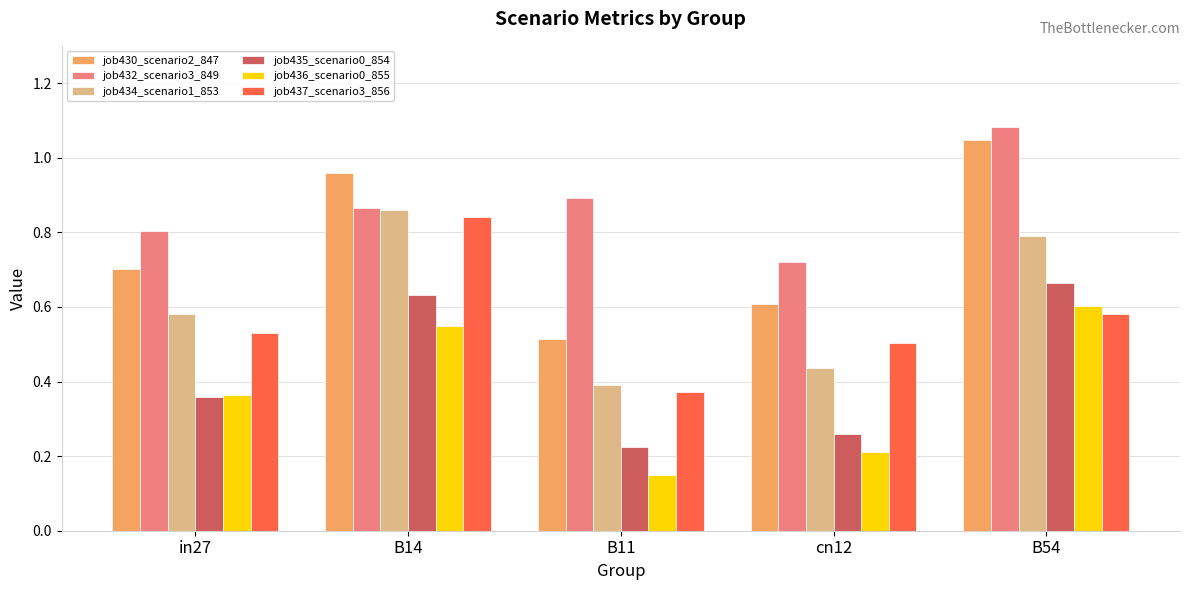

What are all the series names shown in the legend?

job430_scenario2_847, job432_scenario3_849, job434_scenario1_853, job435_scenario0_854, job436_scenario0_855, job437_scenario3_856